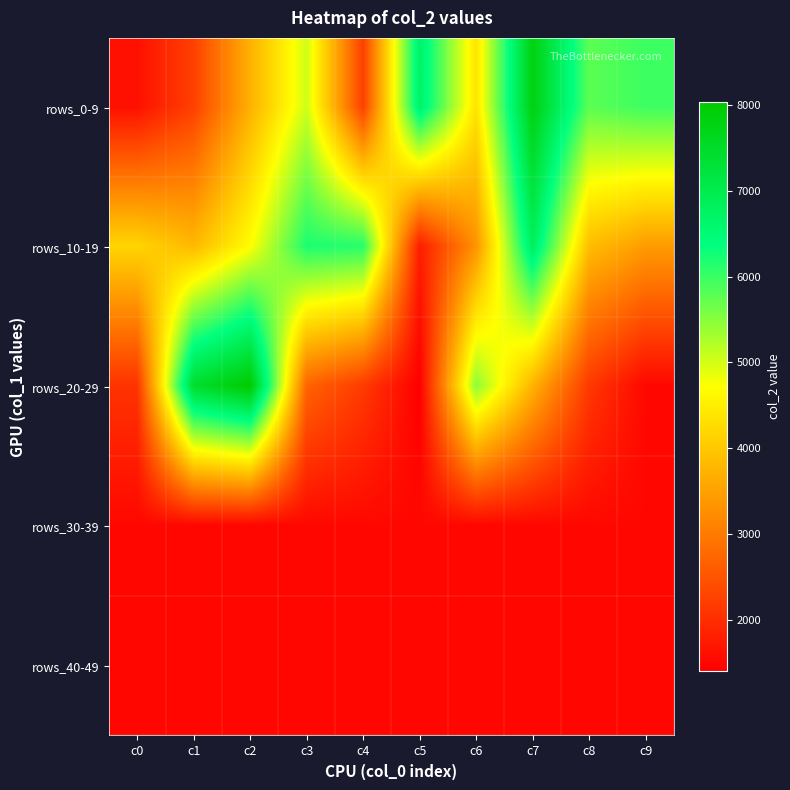

How many data points does each series have?

10